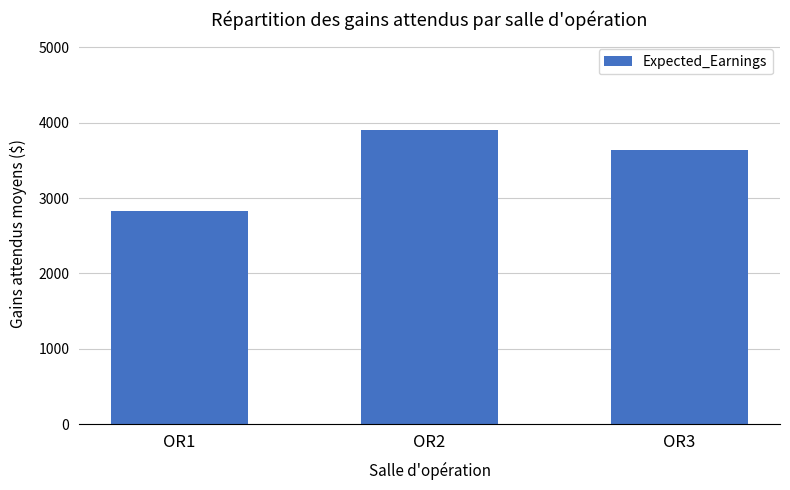

Is it true that the value at OR1 is 2829?

True